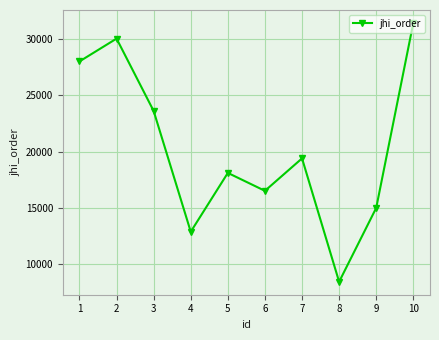

What is the ratio of the value at 6 to the value at 10?

0.5